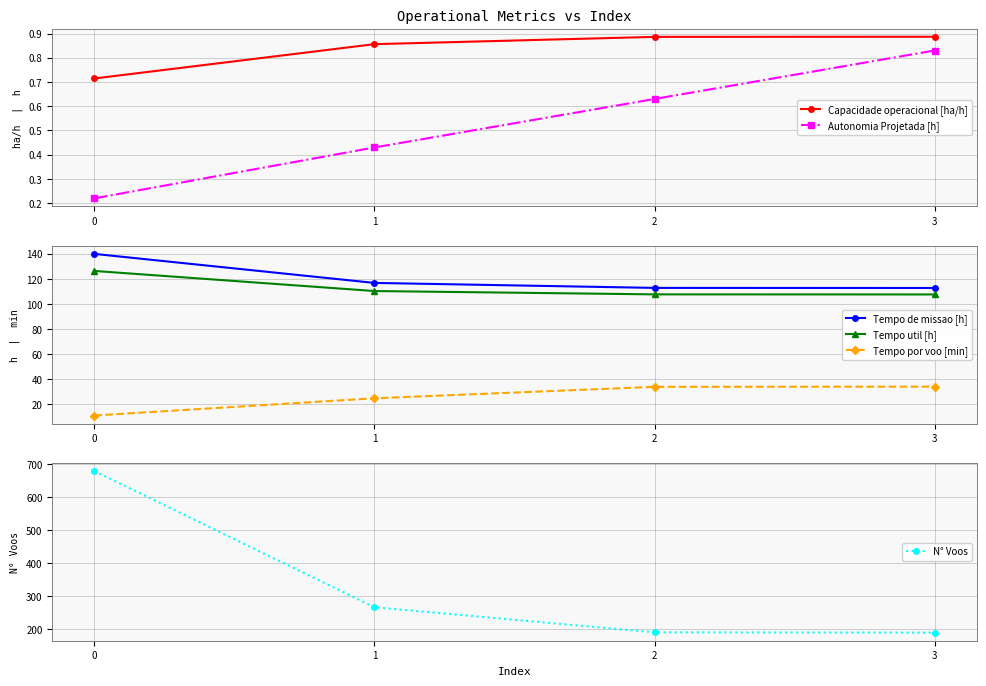

What is the difference between the maximum and minimum values in the Tempo util [h] series?

18.7